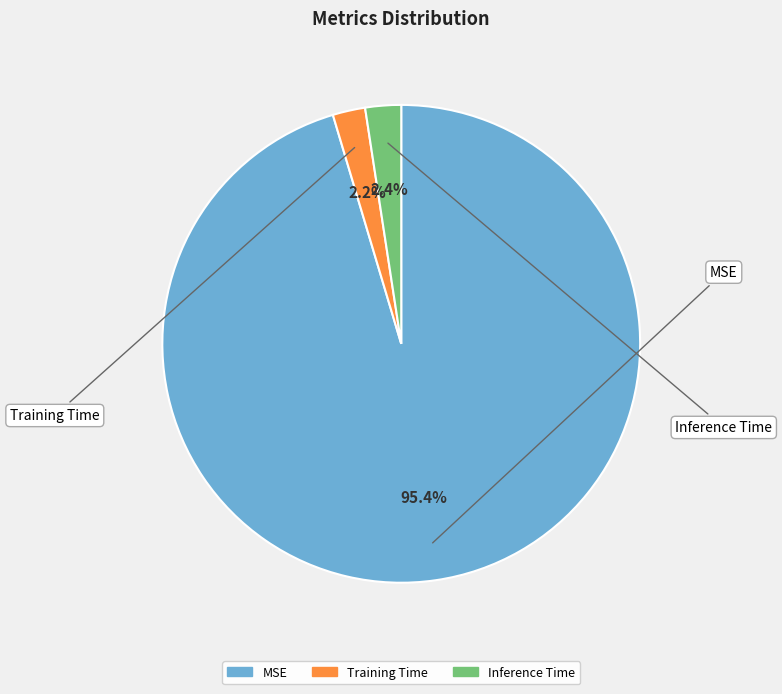

How many slices are in this pie chart?

3